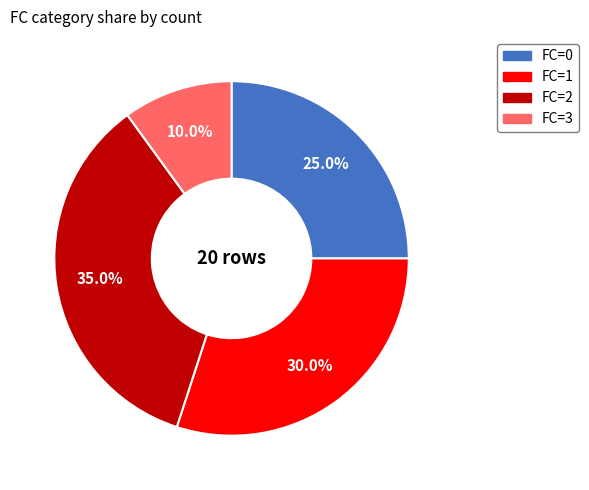

Count the number of slices in the pie.

4